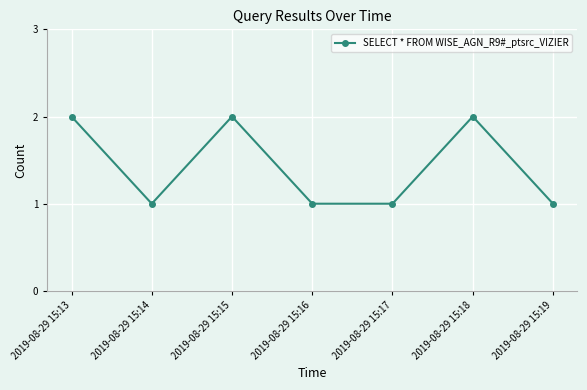

What is the difference between the values at 2019-08-29 15:18 and 2019-08-29 15:19?

1